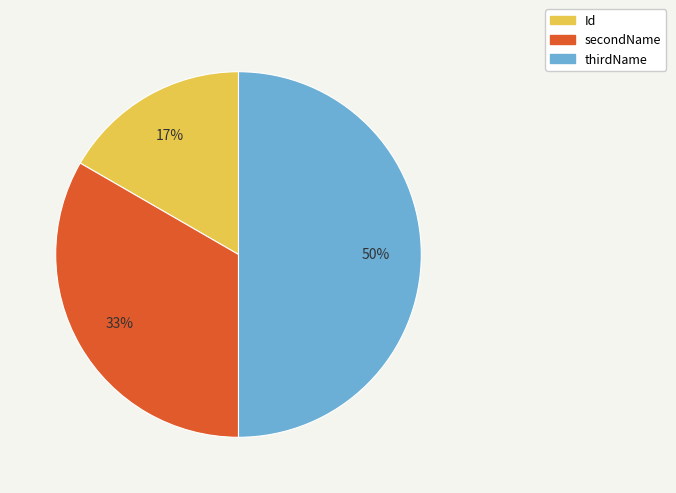

Is it true that Id is 28% of the pie?

False